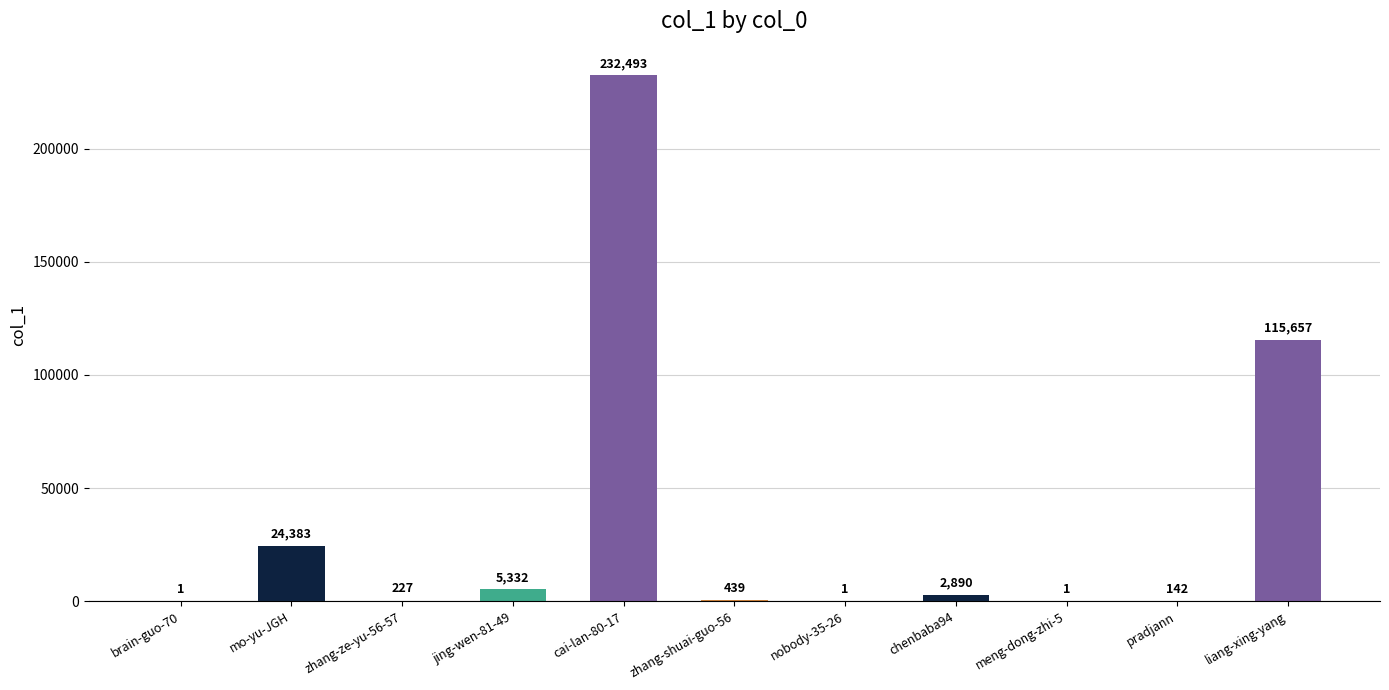

What is the change in value from meng-dong-zhi-5 to pradjann?

+141